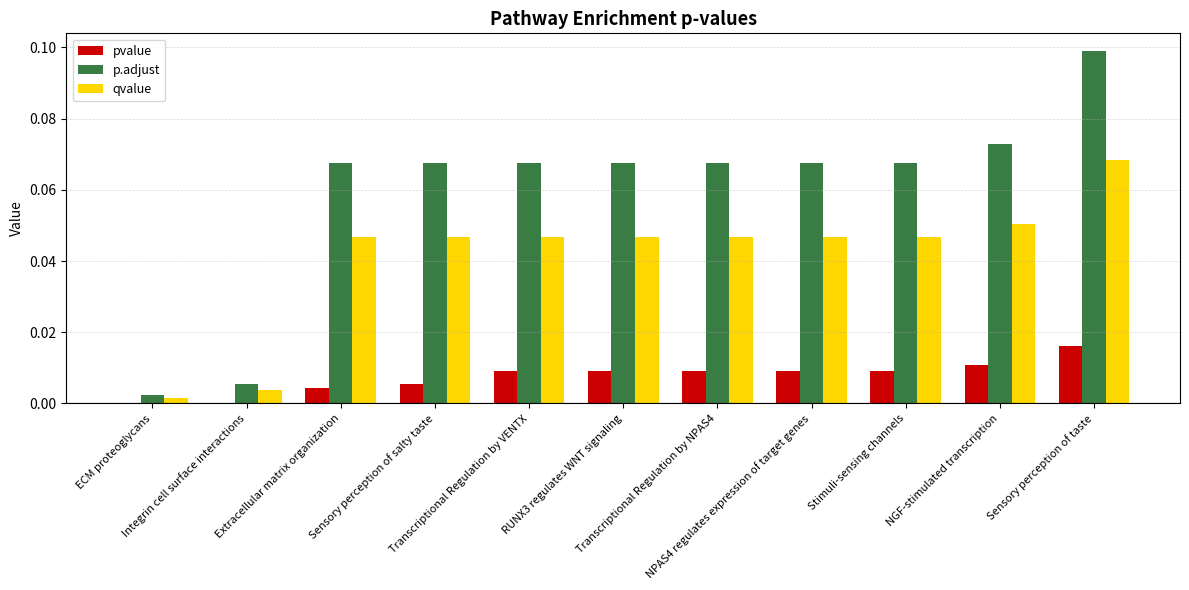

Which series has the largest total across all categories?

p.adjust